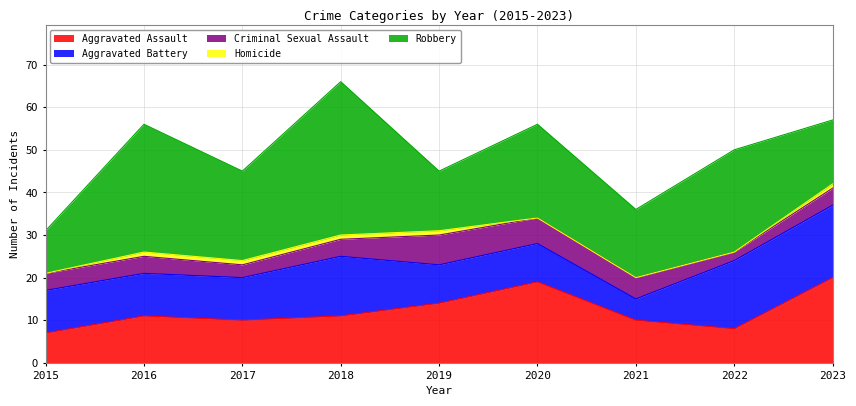

What is the difference between the Robbery values at 2021 and 2019?

2